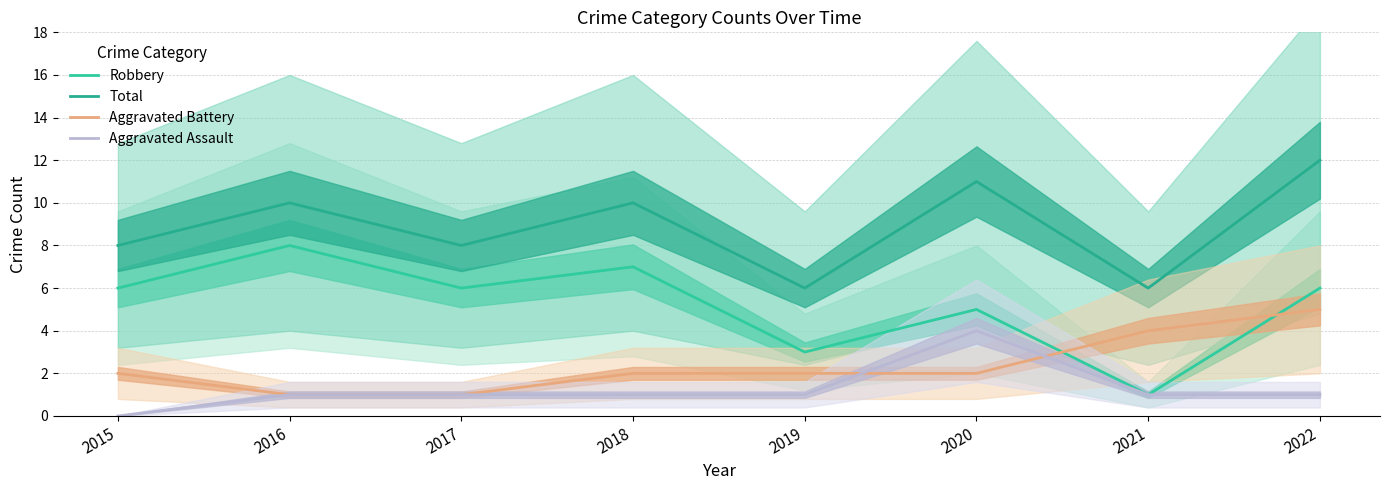

Which series has the largest total across all categories?

Total